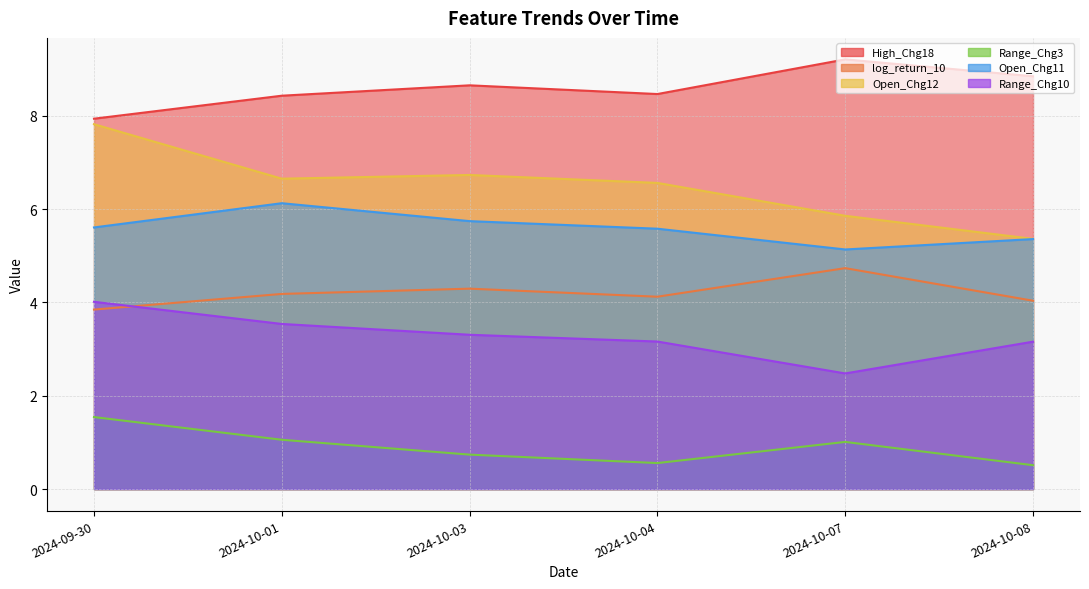

What is the average value of the Open_Chg12 series?

6.5